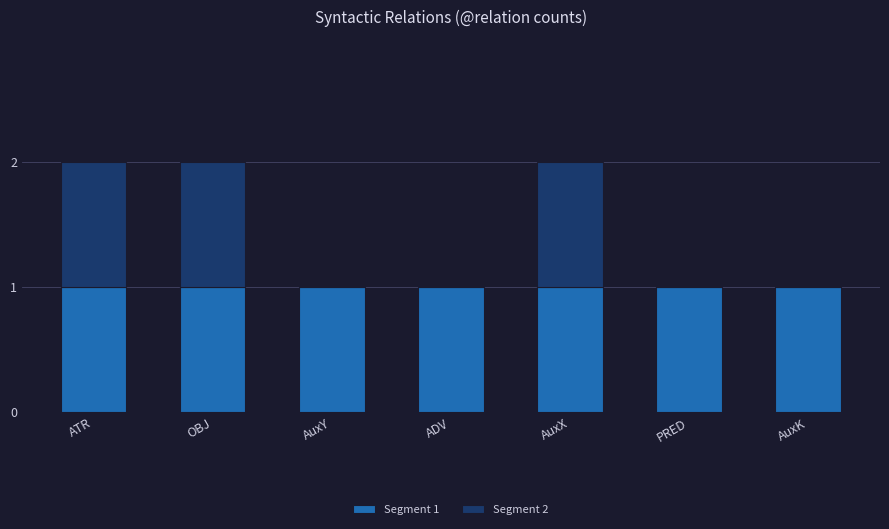

Is it true that Segment 1 equals 1 at AuxX?

True